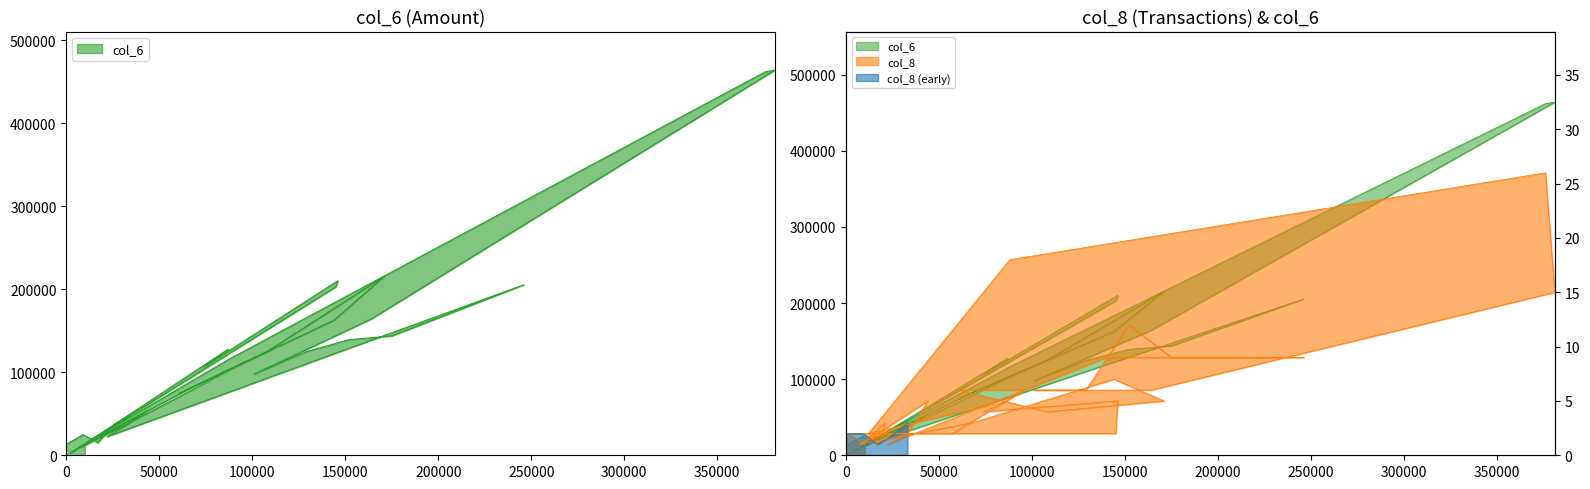

True or false: col_6 has more than 1 points higher than both neighbors.

True